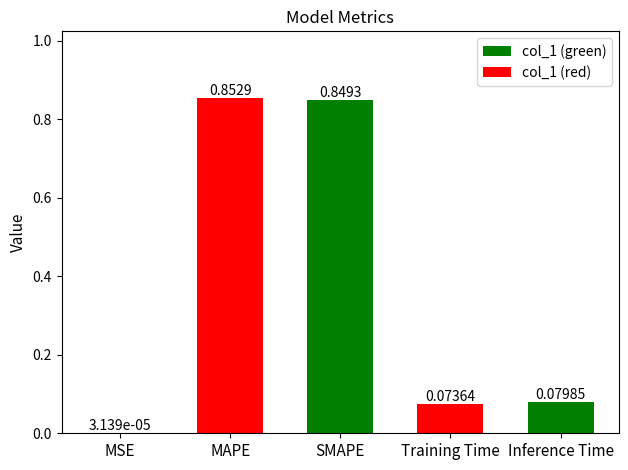

What is the sum of all values?

1.9